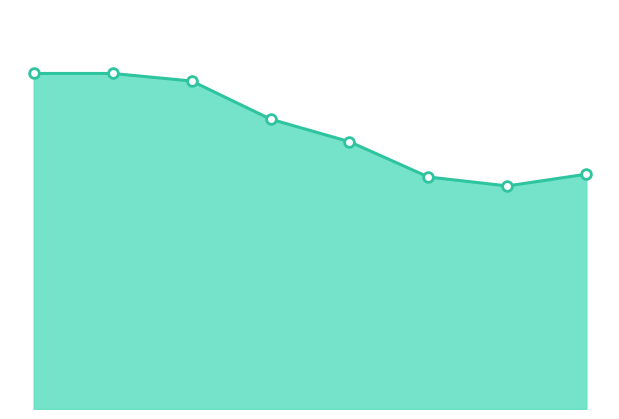

Does the chart have visible grid lines?

No